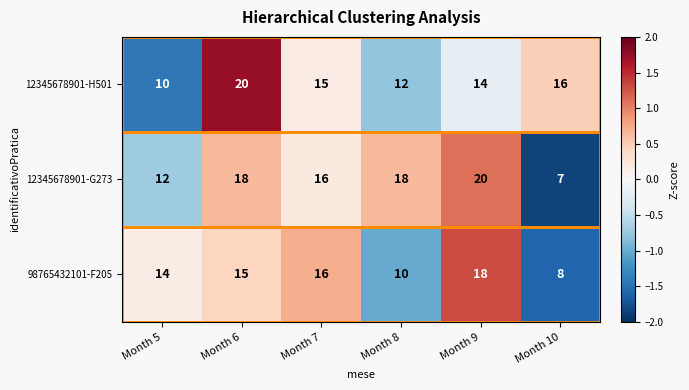

What is the approximate value of 98765432101-F205 at Month 5, to the nearest 10?

10